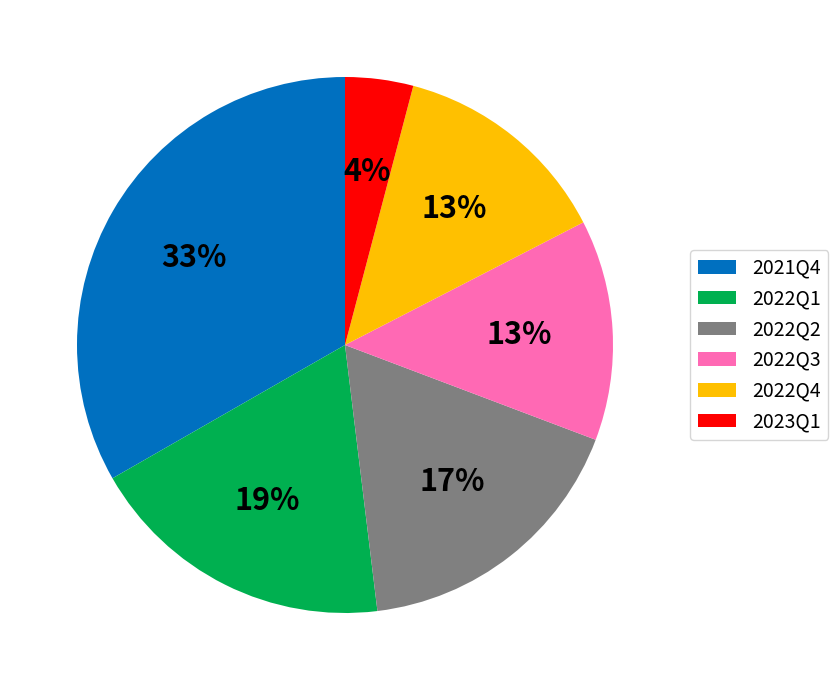

Which category has the smallest portion of the pie?

2023Q1